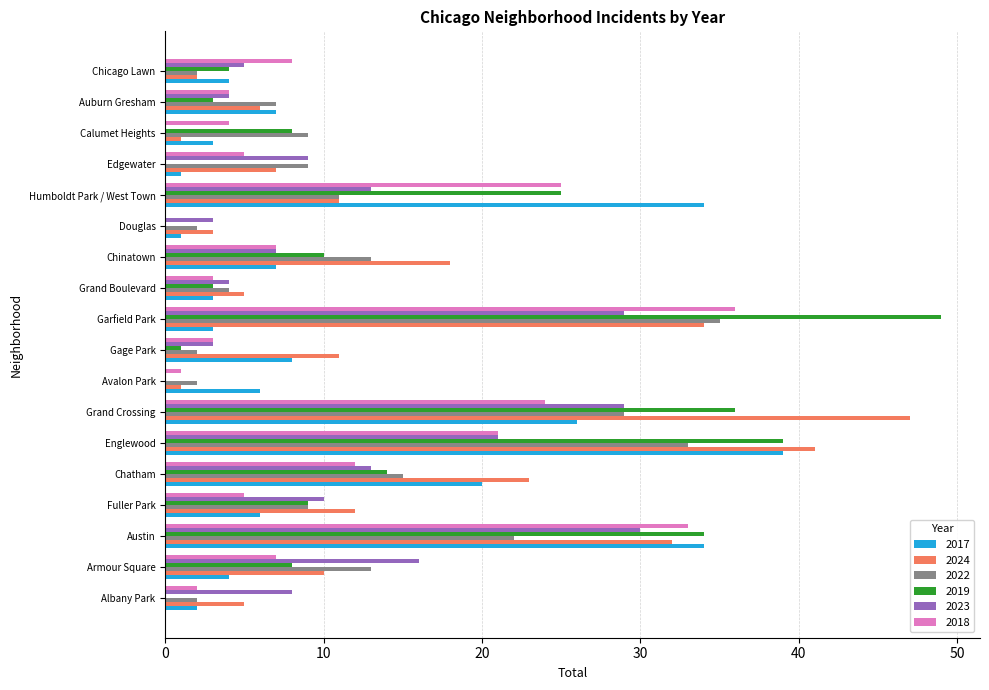

Is the value of 2024 at Armour Square greater than the value of 2017 at Auburn Gresham?

Yes